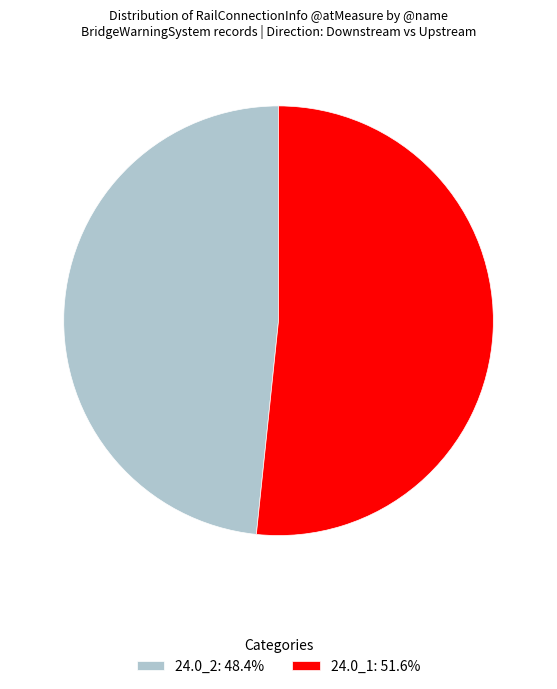

How many segments does this pie chart have?

2